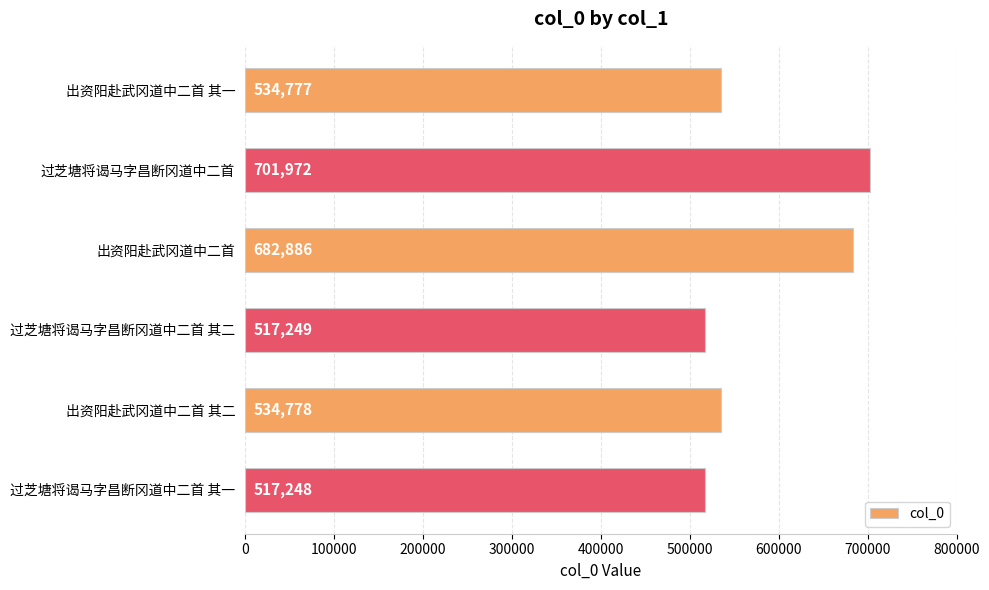

Reading top to bottom, transcribe all the data shown in this chart.

出资阳赴武冈道中二首 其一=534777	过芝塘将谒马字昌断冈道中二首=701972	出资阳赴武冈道中二首=682886	过芝塘将谒马字昌断冈道中二首 其二=517249	出资阳赴武冈道中二首 其二=534778	过芝塘将谒马字昌断冈道中二首 其一=517248